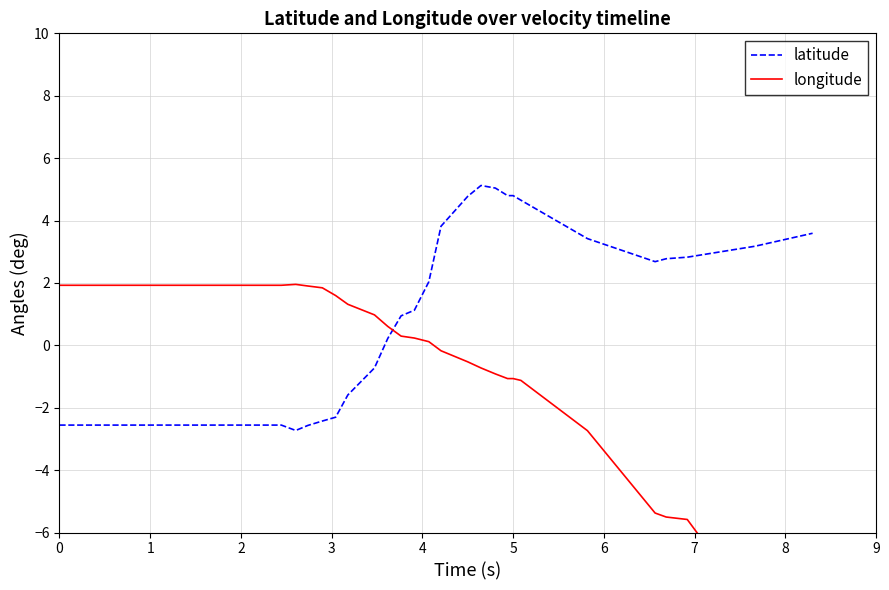

How many categories are shown in the chart?

40